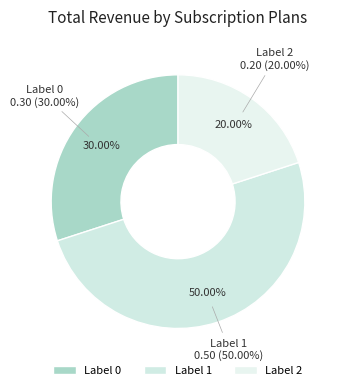

How many segments does this pie chart have?

3